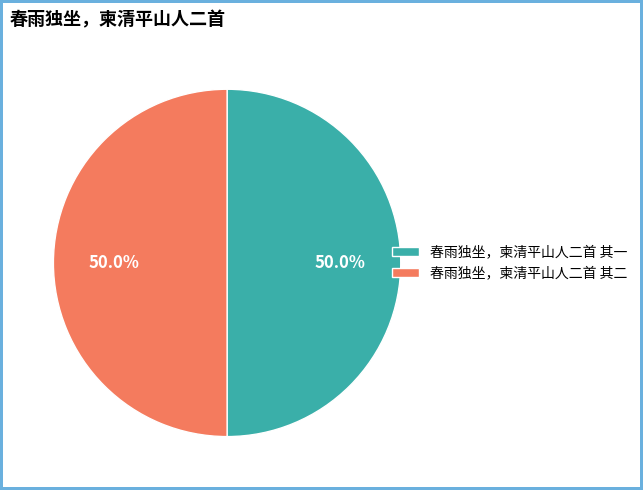

Is the sum of 春雨独坐，柬清平山人二首 其二 and 春雨独坐，柬清平山人二首 其一 greater than half?

Yes